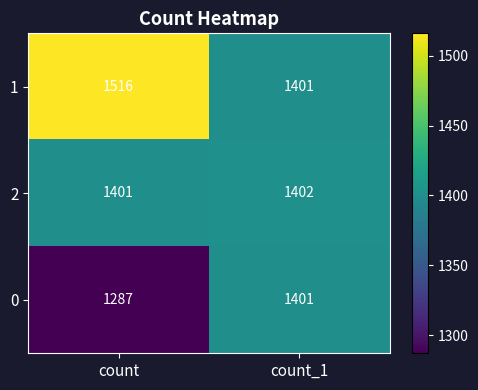

Which label corresponds to the smallest value in the chart?

count